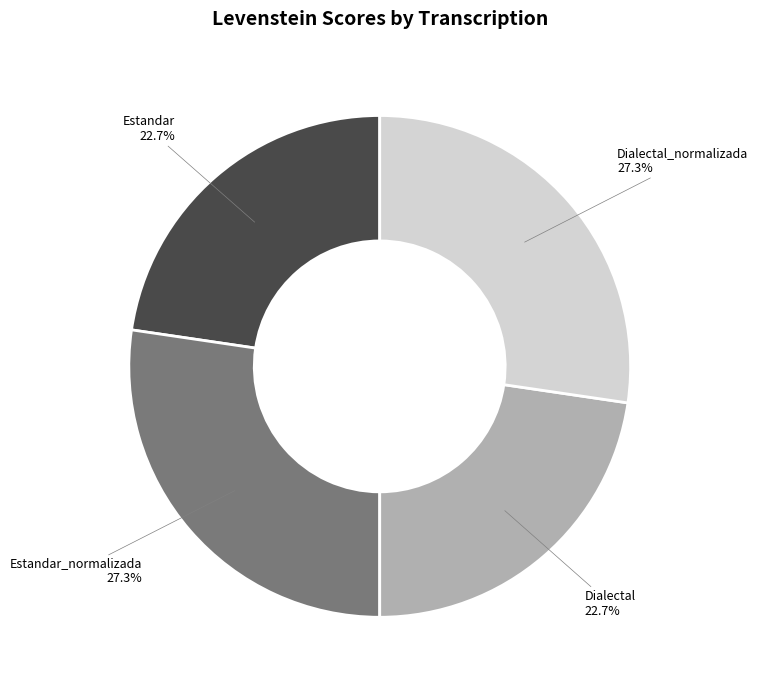

Does any single category account for the majority?

No